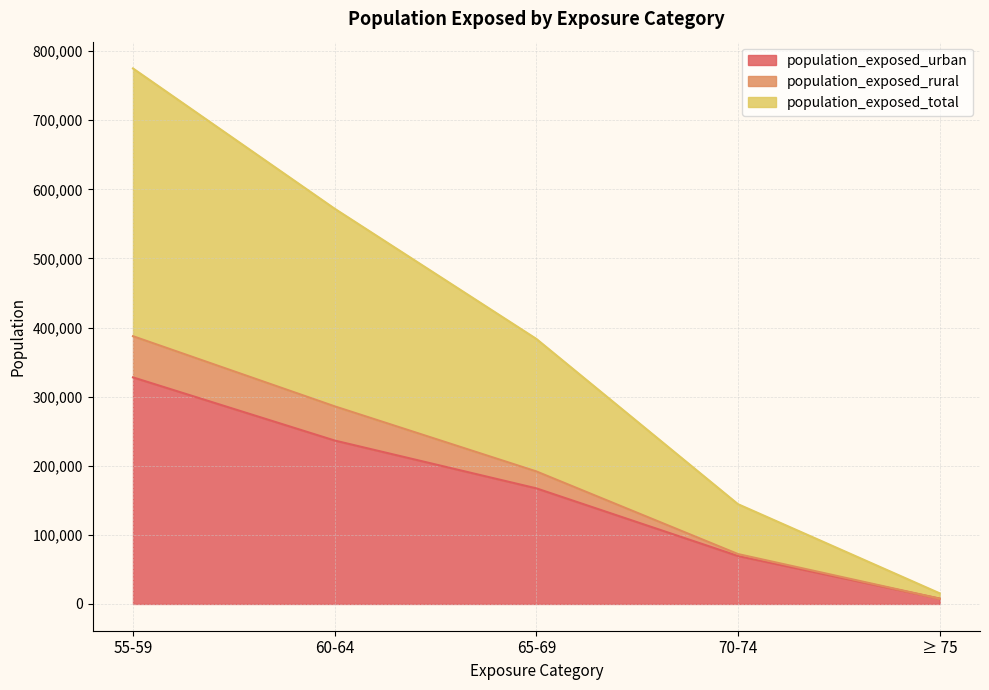

True or false: population_exposed_urban and population_exposed_total intersect in this chart.

False